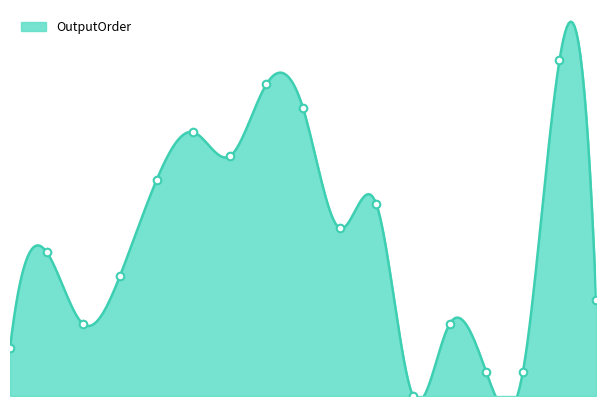

Between 6 and 3, which is larger?

6